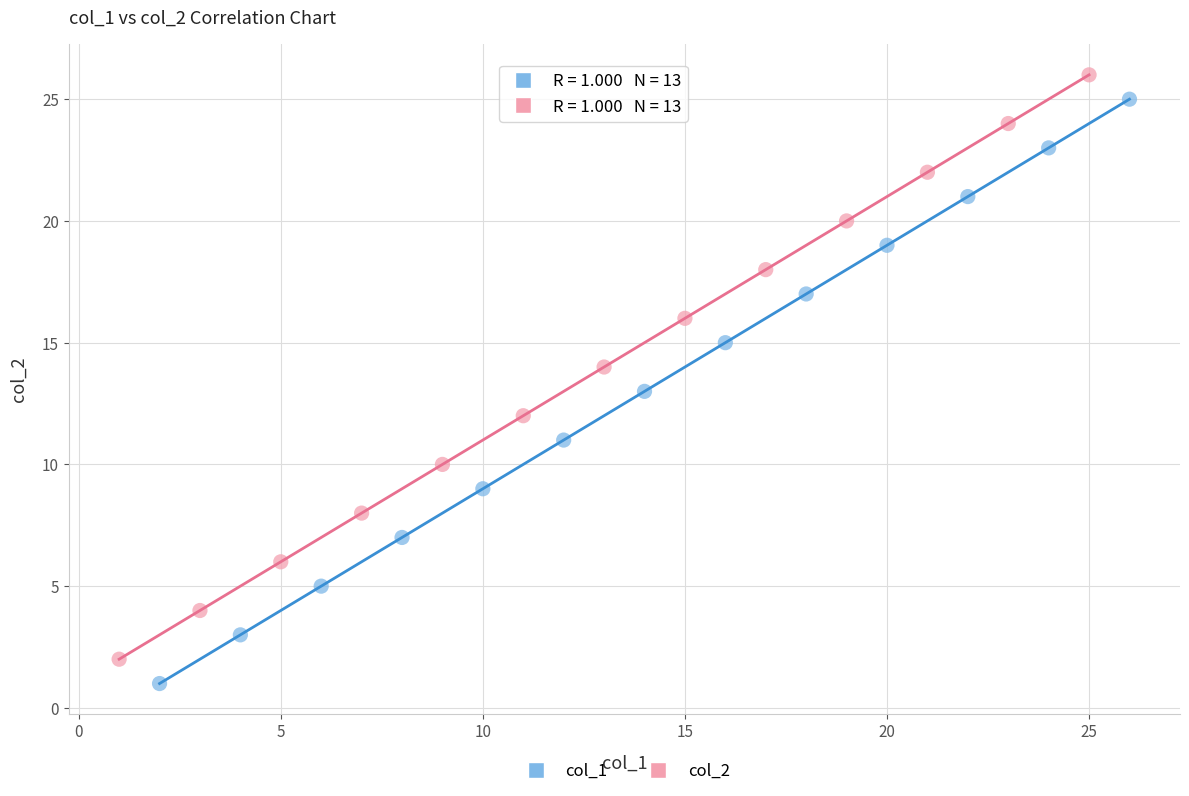

Which series contains the highest Y value?

col_2